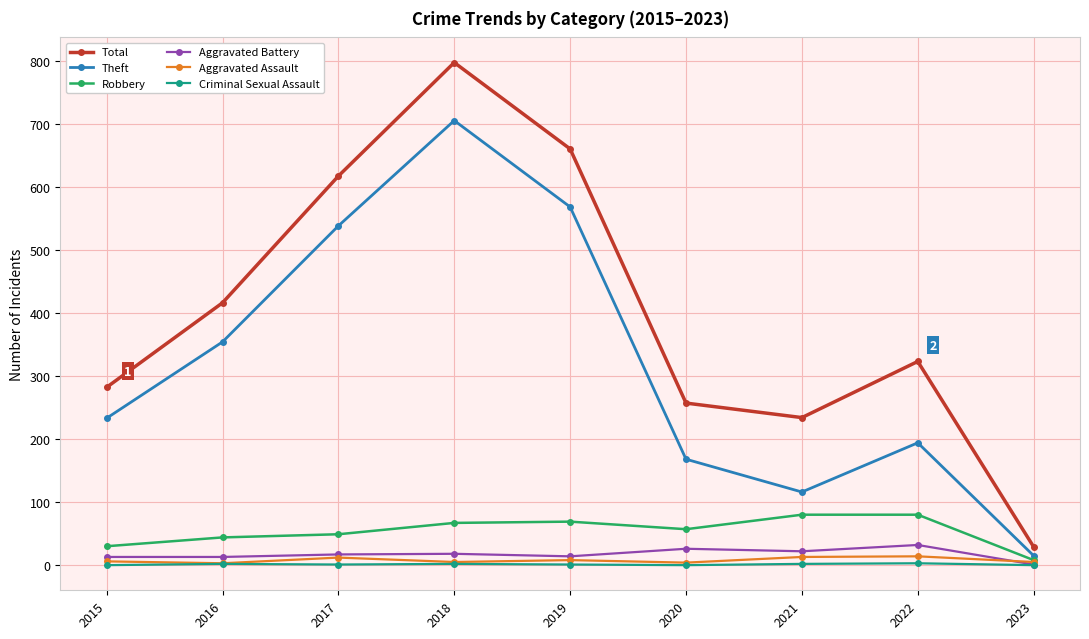

At 2022, list the series in order from smallest to largest.

Criminal Sexual Assault, Aggravated Assault, Aggravated Battery, Robbery, Theft, Total